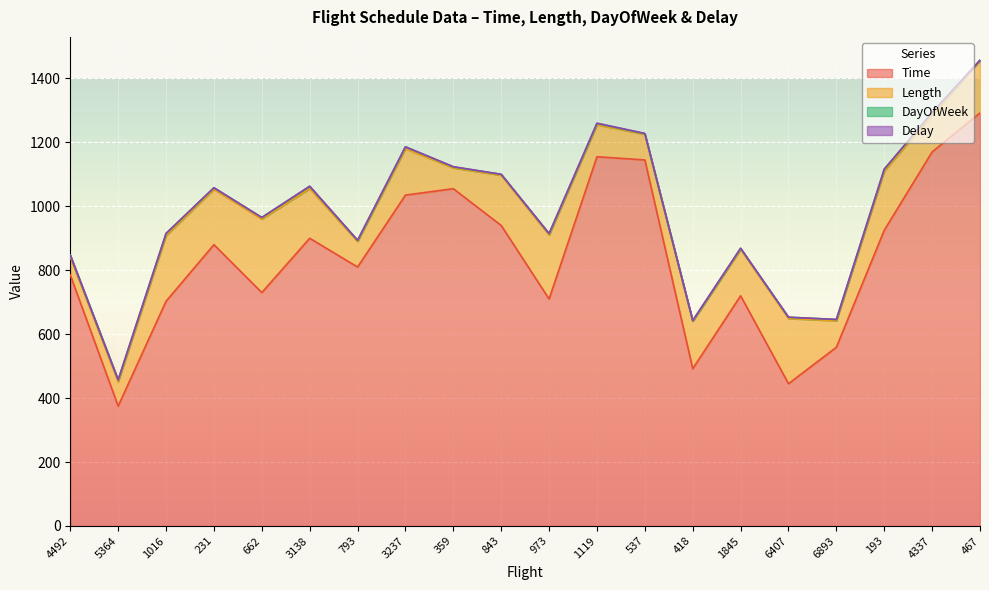

The value of Delay at 1016 is 0. True or false?

True